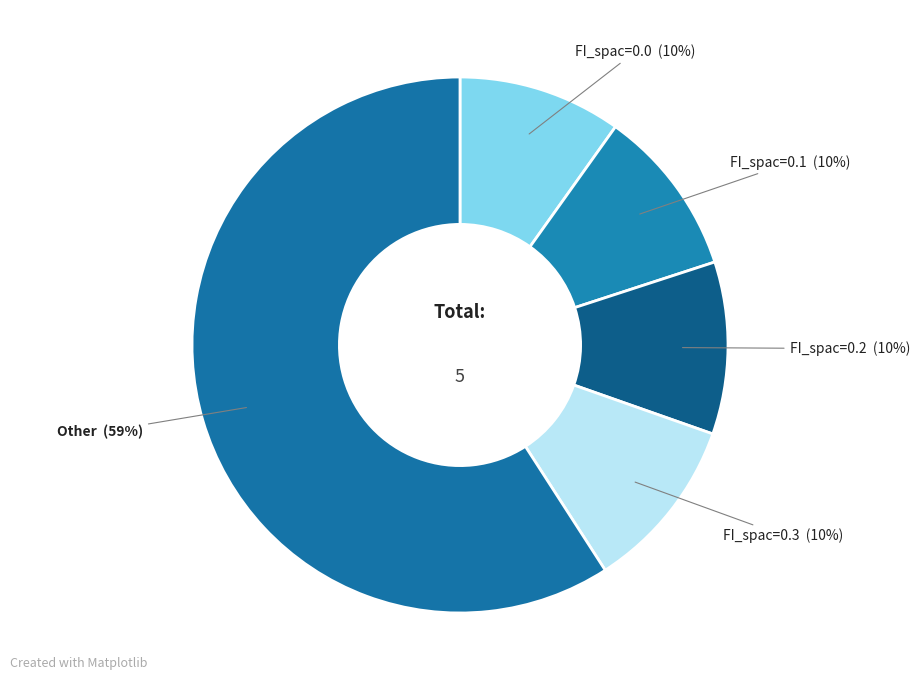

To the nearest percent, what is the difference between the largest and smallest slice percentages?

49%